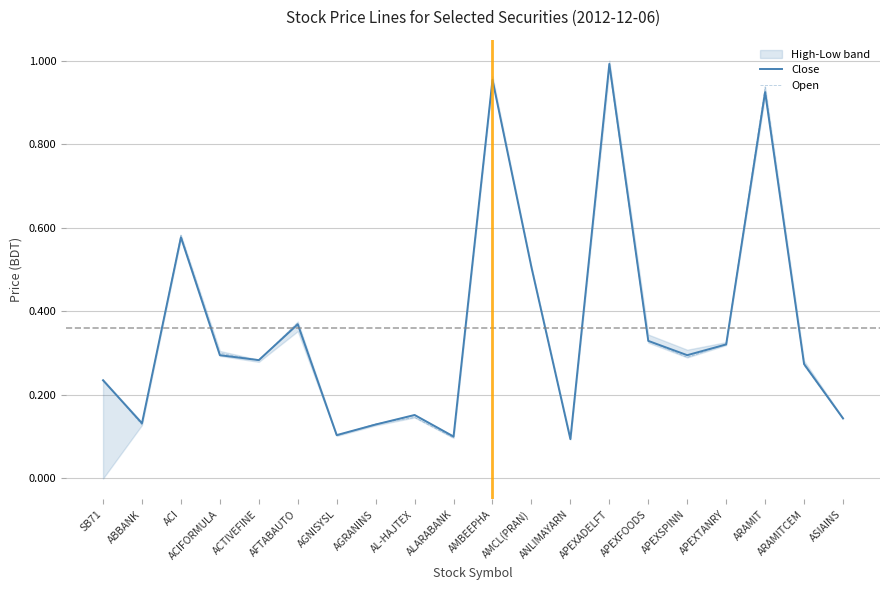

List the series in order of their overall mean, highest first.

Open, Close